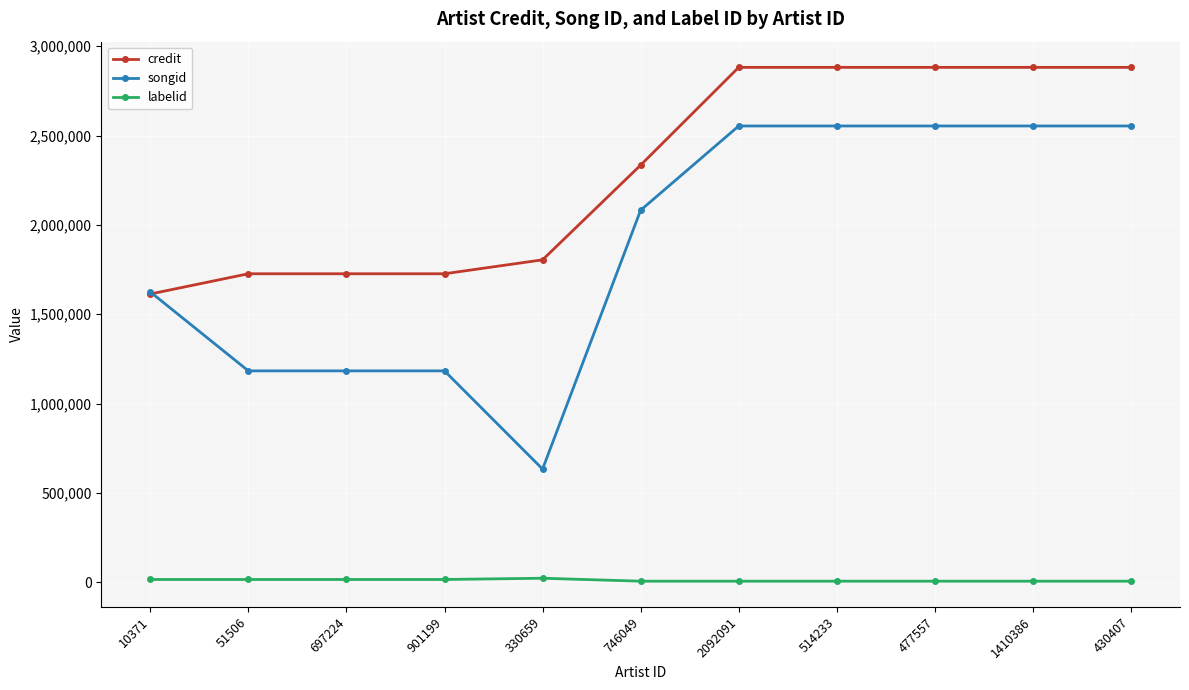

Which series has the largest total across all categories?

credit